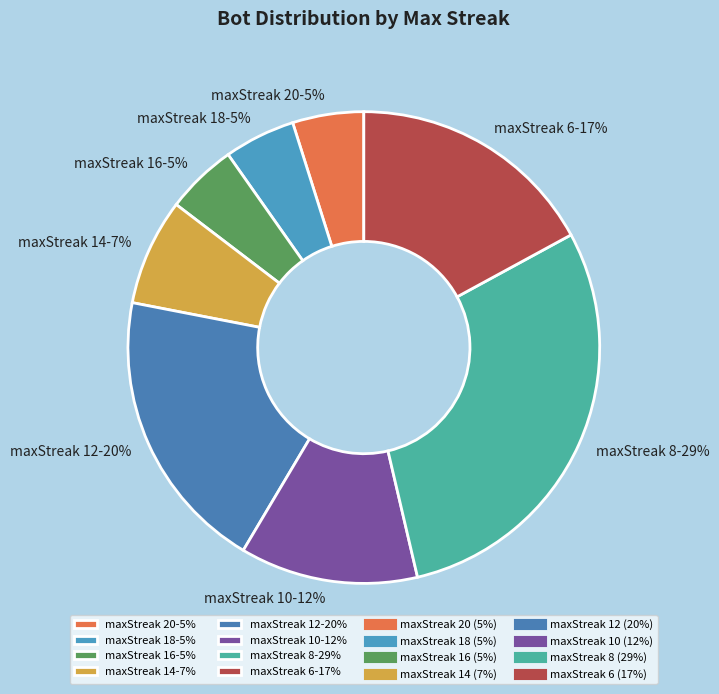

Which category has the biggest portion of the pie?

maxStreak 8-29%